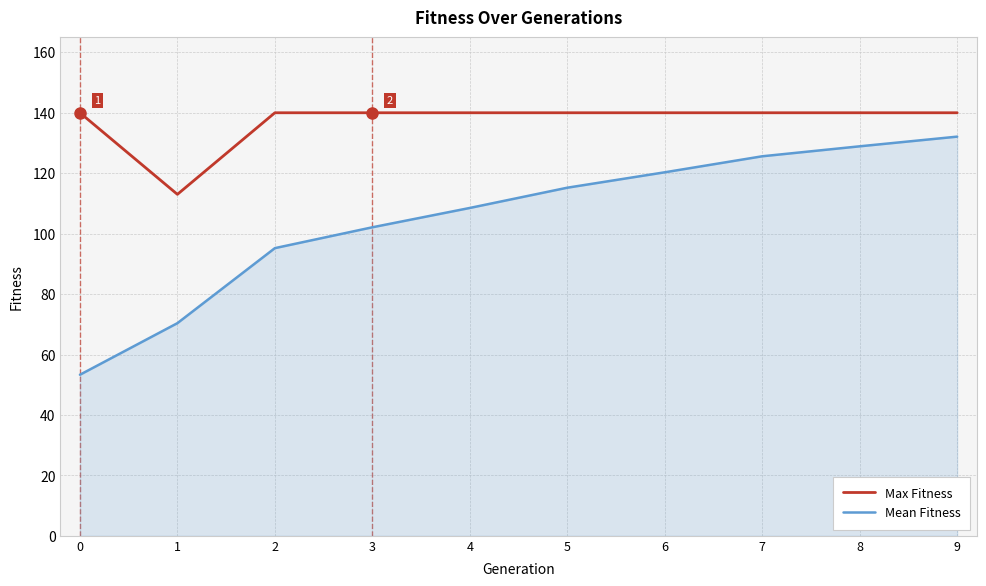

How many lines are shown in the chart?

2